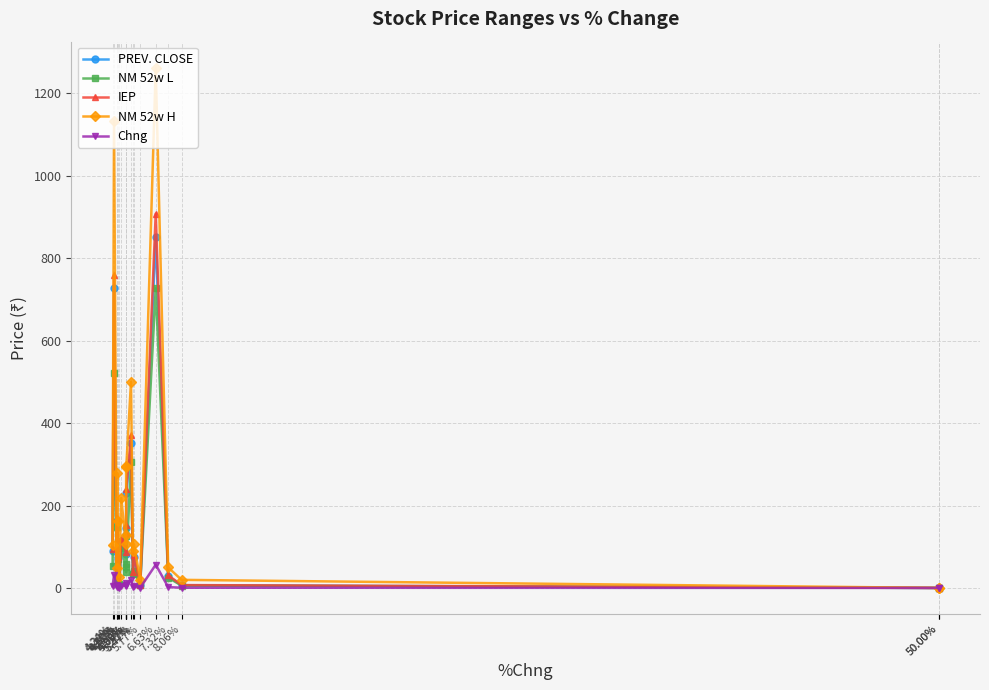

What is the spread (max minus min) of values at 4.72%?

213.0